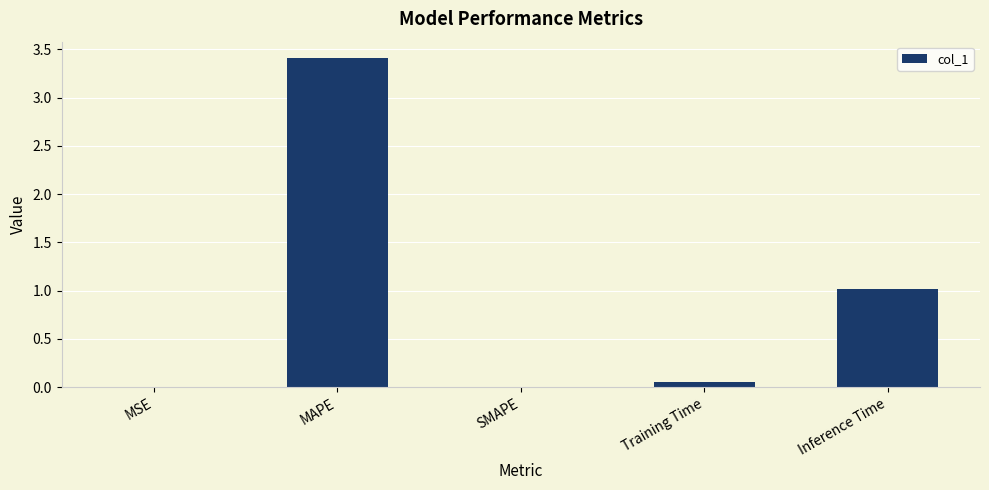

Are the bars horizontal?

No